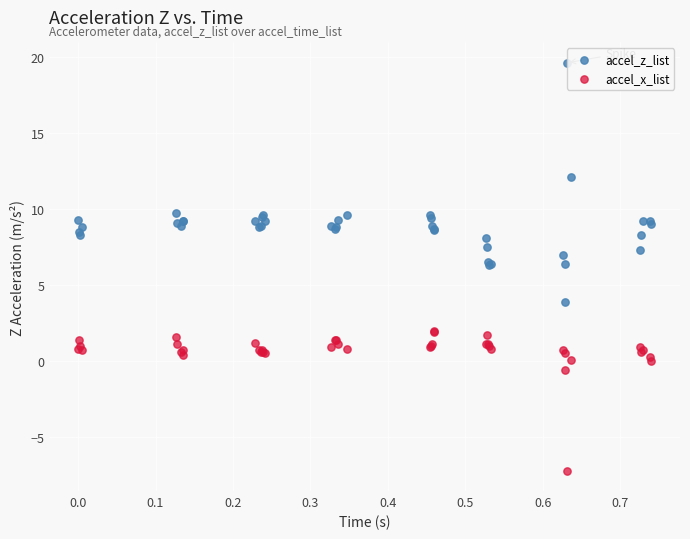

Which series contains the lowest Y value?

accel_x_list